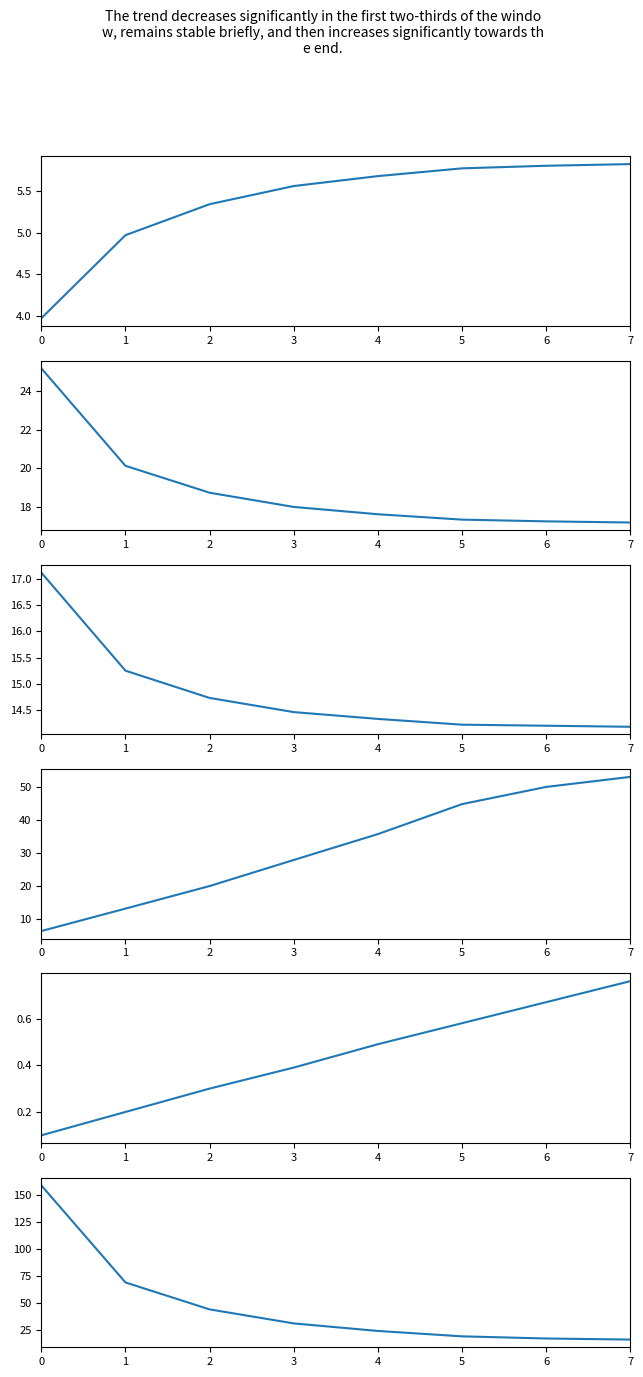

What are all the series names shown in the legend?

Capacidade operacional [ha/h], Tempo de missao [h], Tempo util [h], Tempo por voo [min], Autonomia Projetada [h], N° Voos